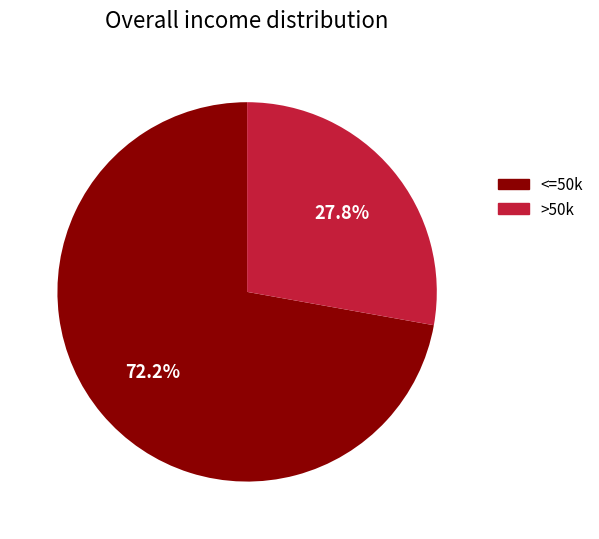

Is there a majority slice in this chart?

Yes